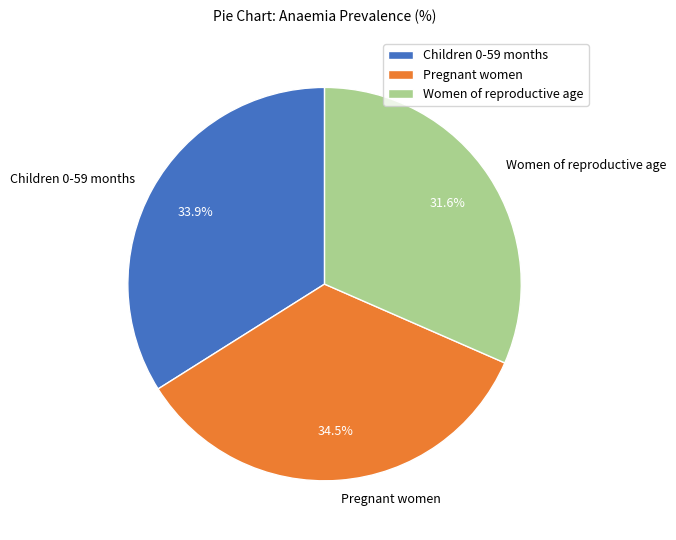

Which category has the biggest portion of the pie?

Pregnant women